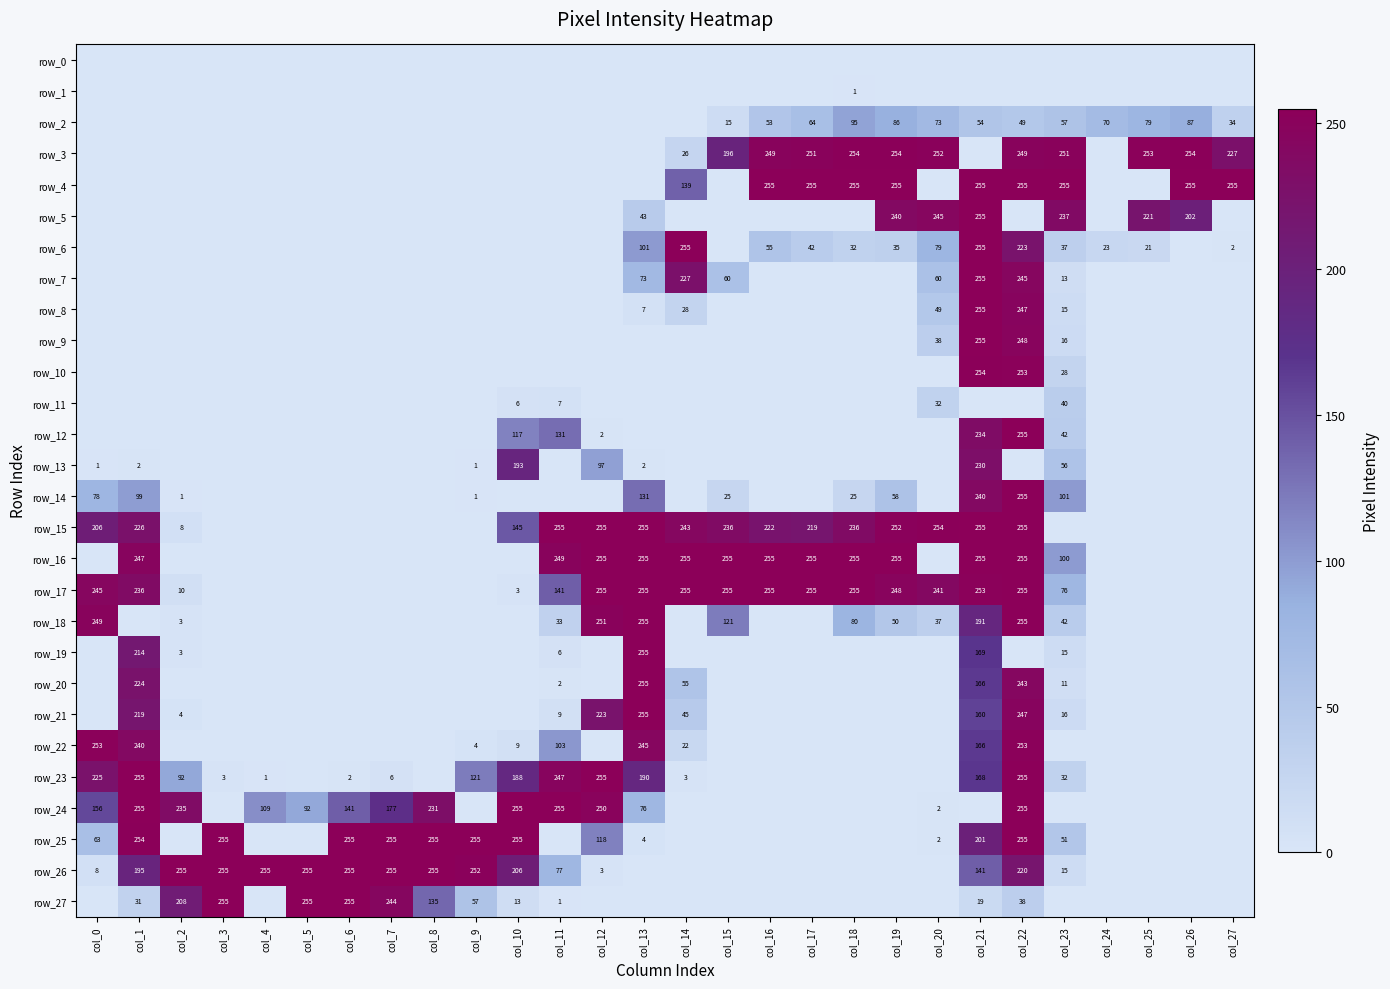

Which series has the widest spread of values?

row_4